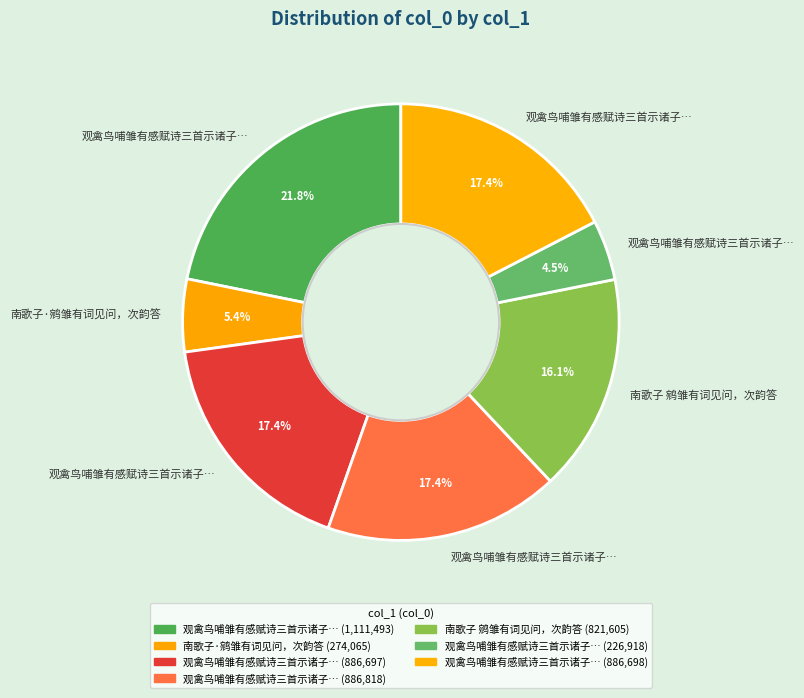

Count the number of slices in the pie.

7